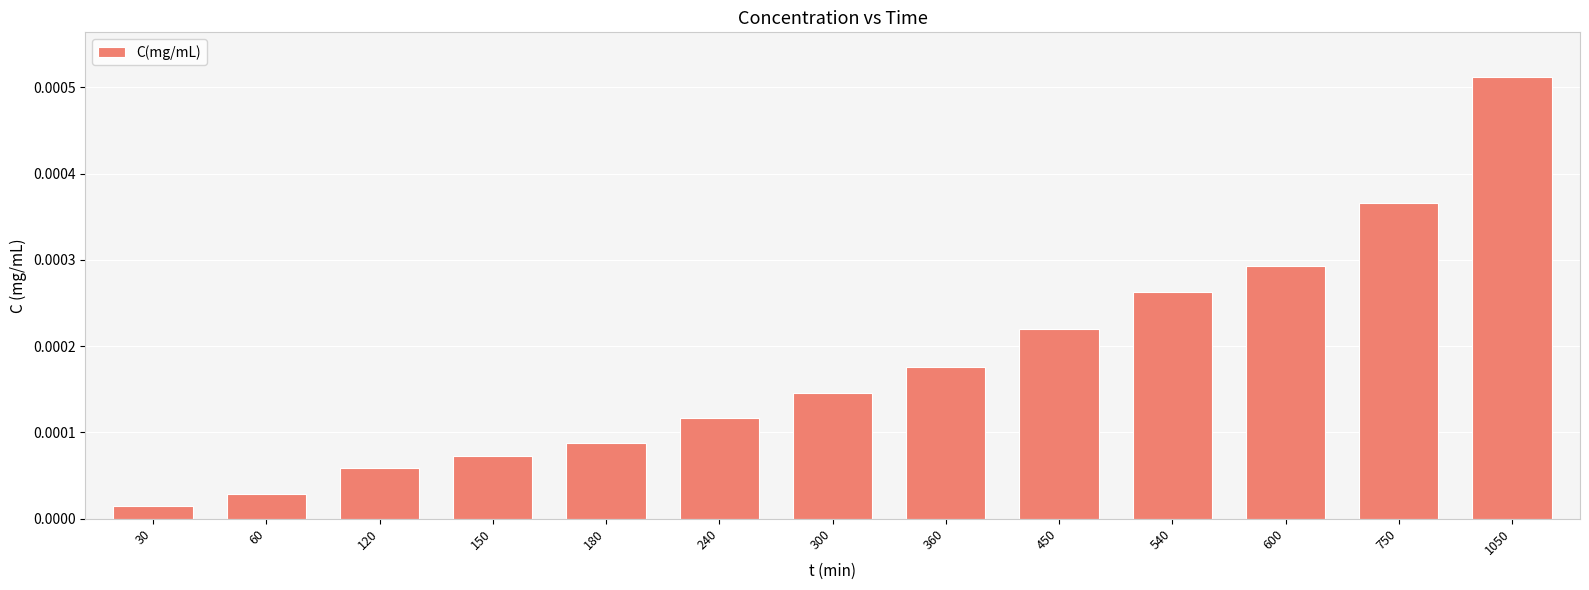

At which category does the chart reach its minimum across all series?

30